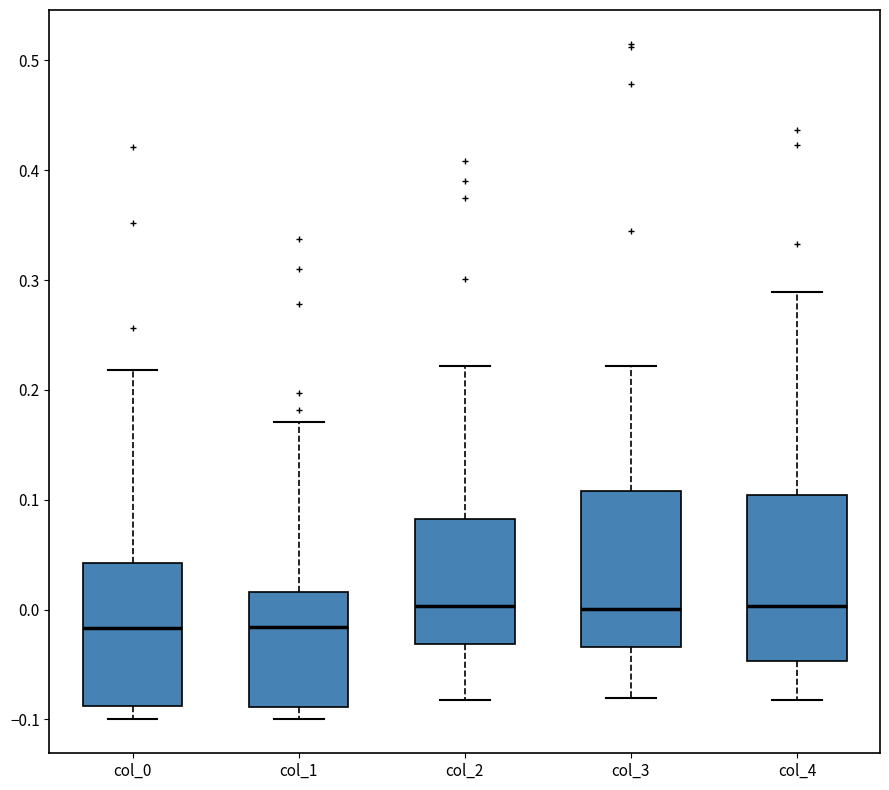

Reading left to right, transcribe this box plot: for each box, give where its median line is, the range the box spans, and where its two whiskers end, as read against the y-axis. The values are not printed on the chart, so give them approximately, as read against the axis.

col_0: median -0.02, box -0.09 to 0.04, whiskers -0.10 to 0.22
col_1: median -0.02, box -0.09 to 0.02, whiskers -0.10 to 0.17
col_2: median 0.00, box -0.03 to 0.08, whiskers -0.08 to 0.22
col_3: median 0.00, box -0.03 to 0.11, whiskers -0.08 to 0.22
col_4: median 0.00, box -0.05 to 0.10, whiskers -0.08 to 0.29